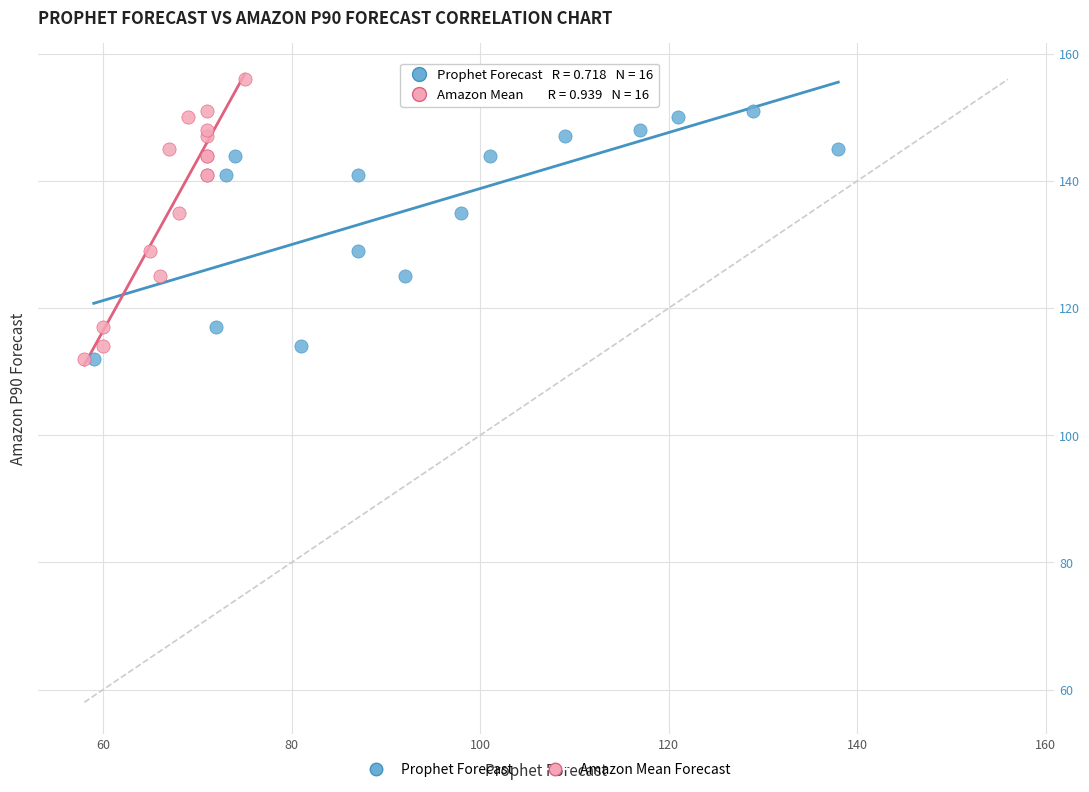

What are all the series names shown in the legend?

Prophet Forecast, Amazon Mean Forecast